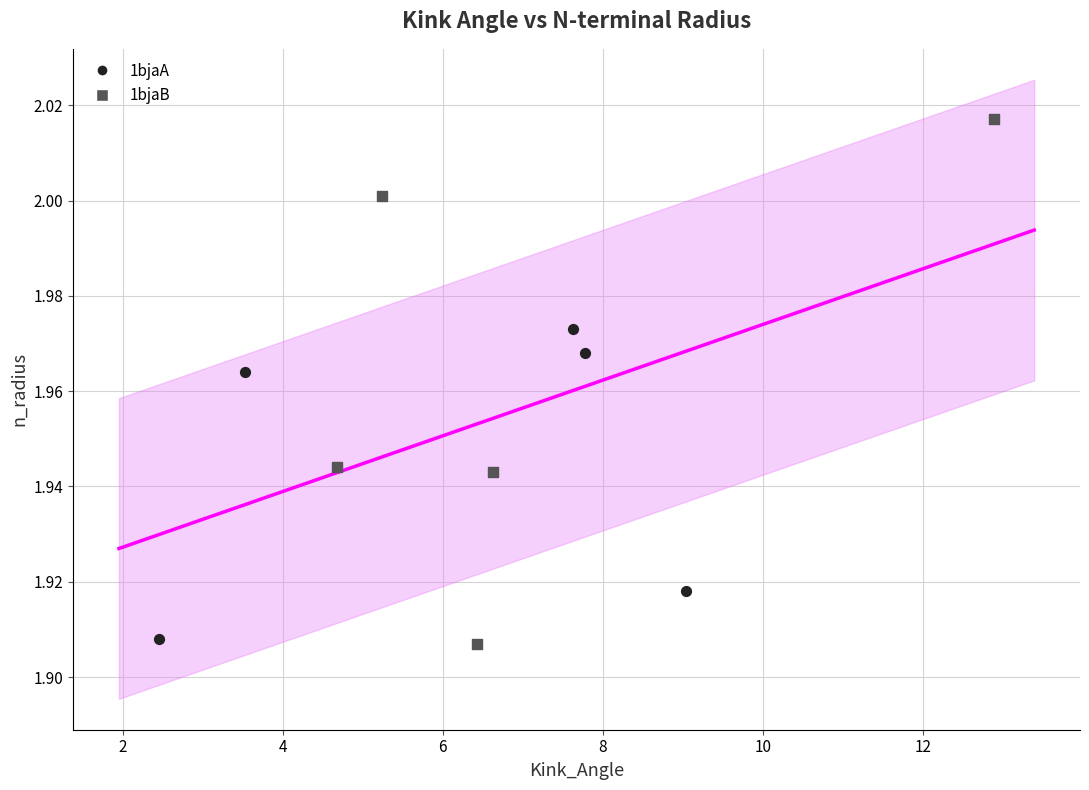

Which series contains the highest Y value?

1bjaB